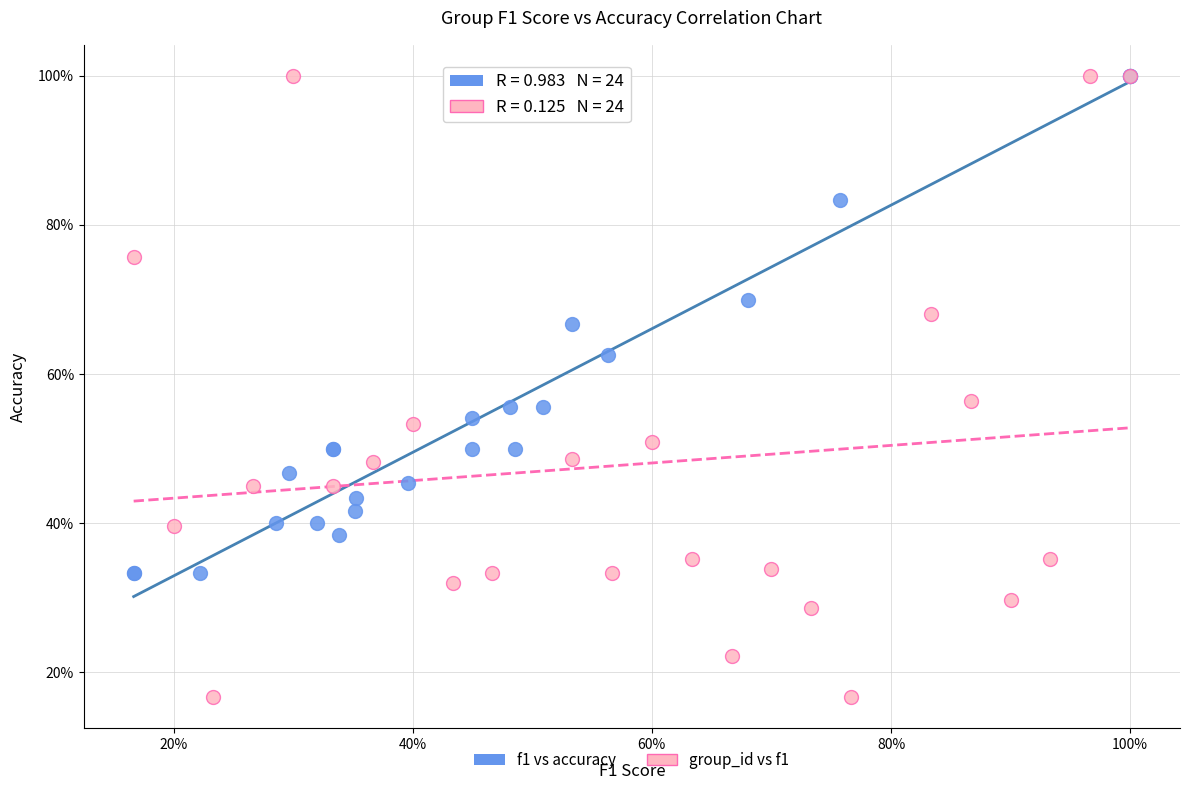

What are all the series names shown in the legend?

f1 vs accuracy, group_id vs f1